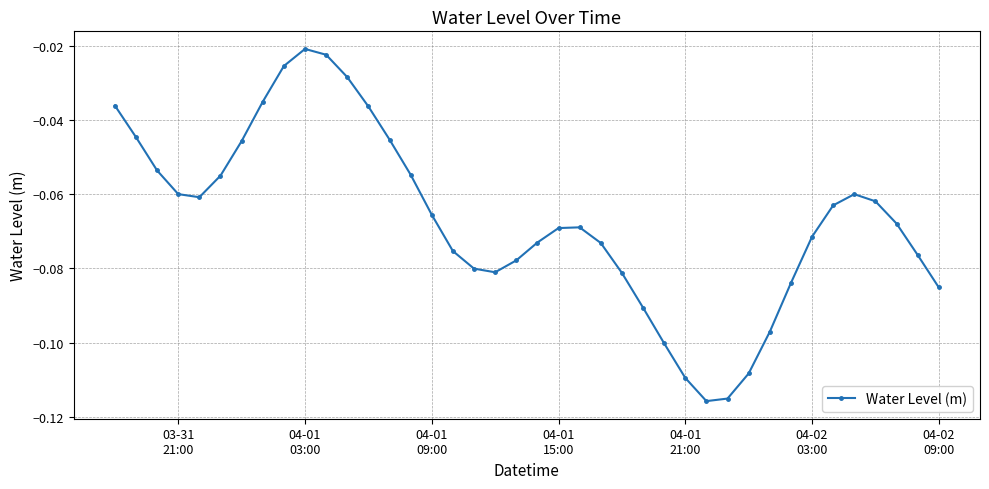

Does the chart have visible grid lines?

Yes